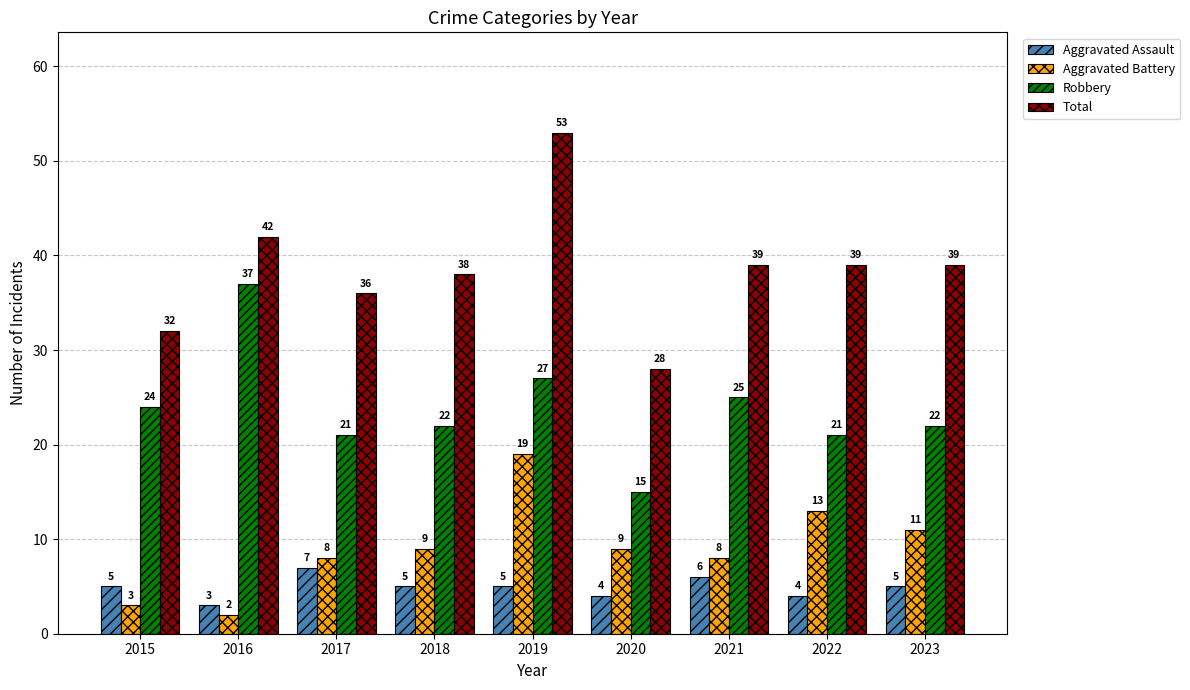

Rank the series by their maximum value, from lowest to highest.

Aggravated Assault, Aggravated Battery, Robbery, Total